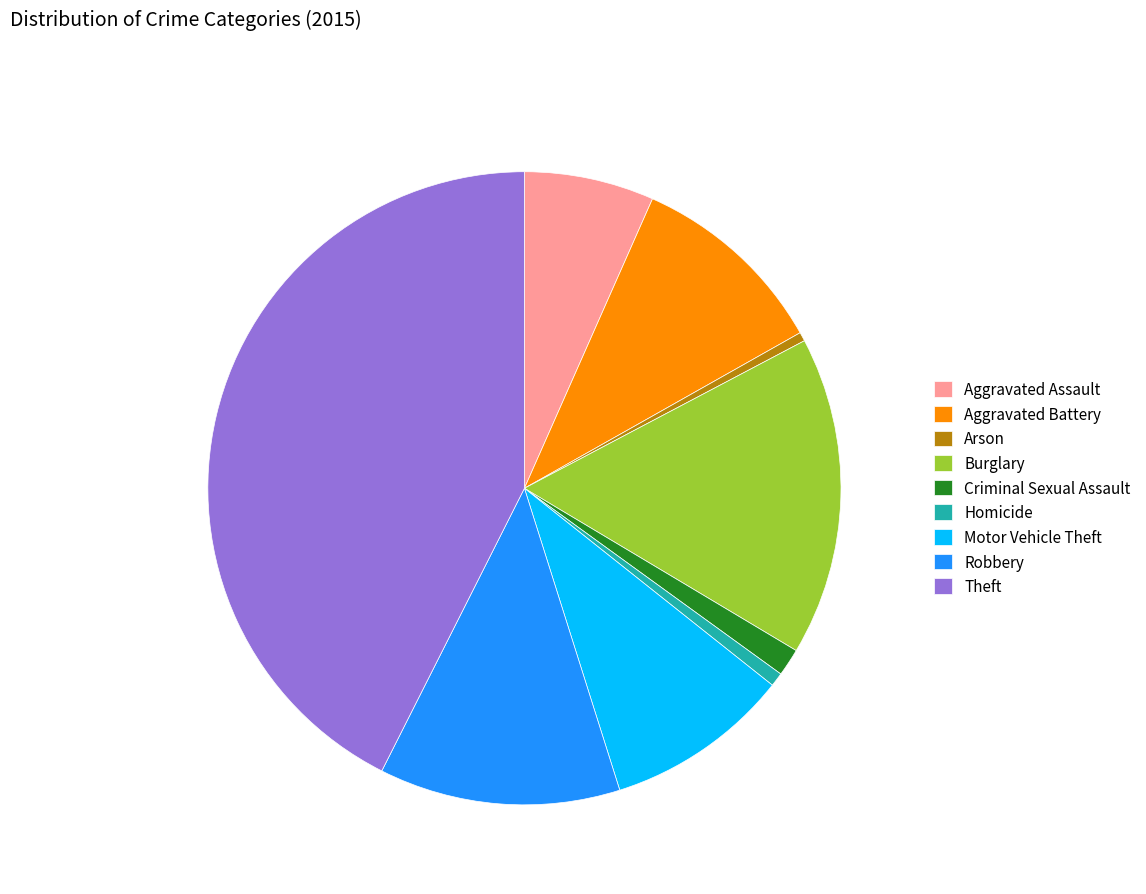

The Criminal Sexual Assault slice represents 1% of the pie. True or false?

True